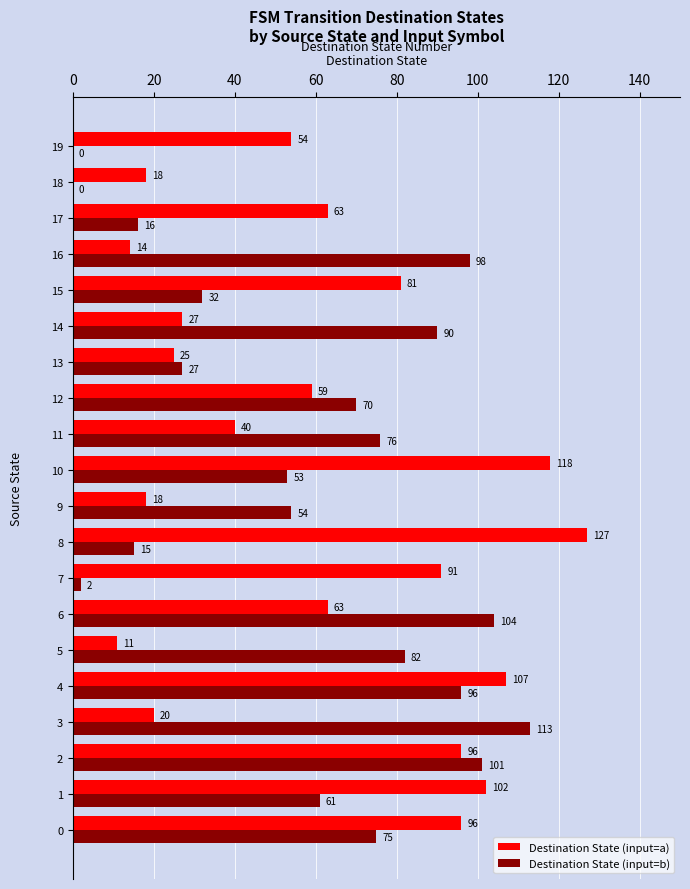

At which label does Destination State (input=b) reach its peak?

3